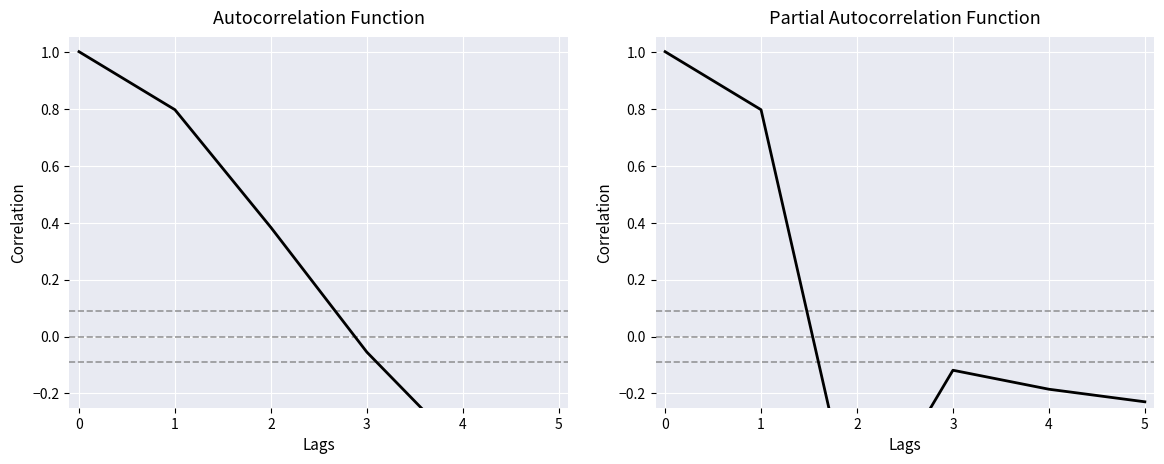

What is the difference between the maximum and minimum values?

1.7